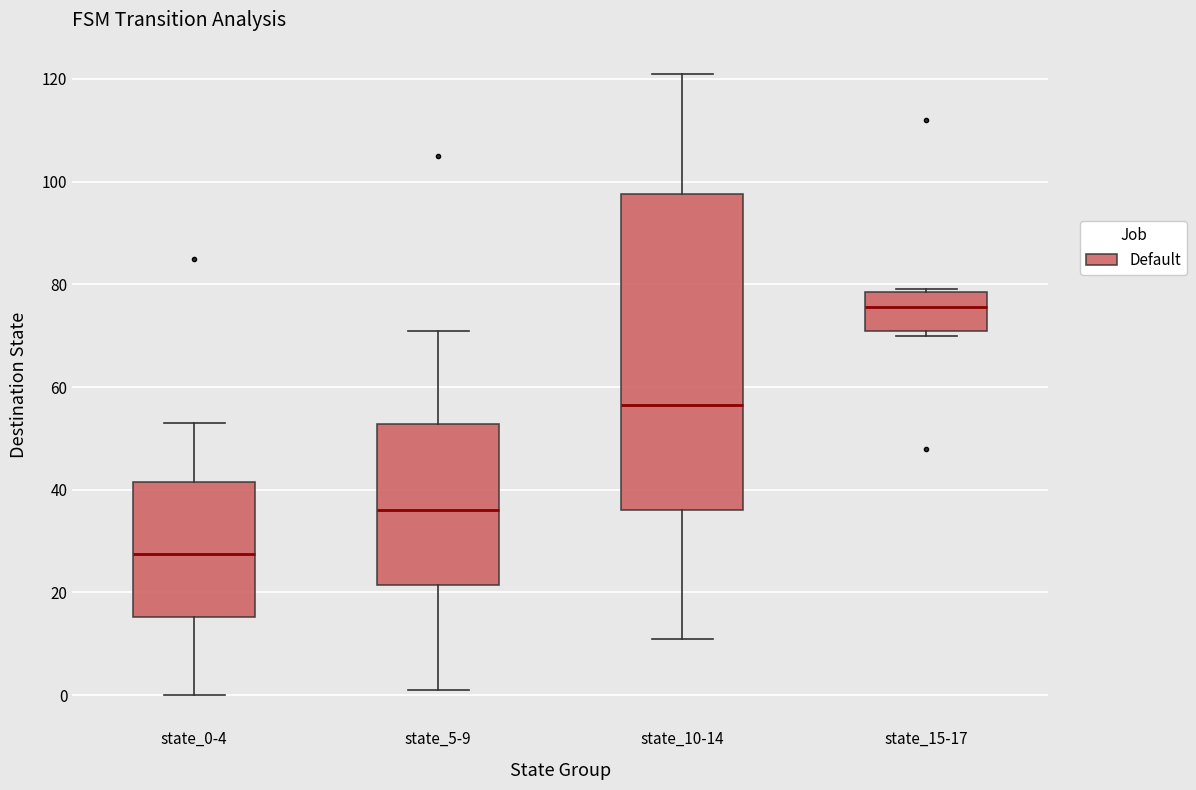

Which box is the tallest, from its lower edge to its upper edge?

state_10-14